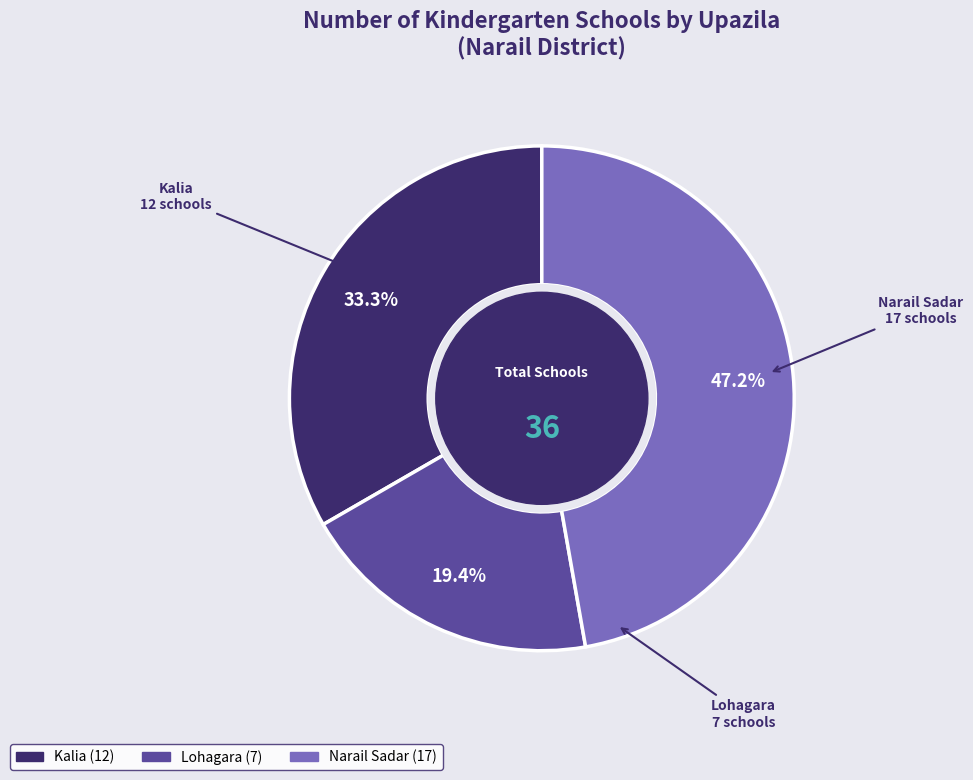

Is it true that Narail Sadar is 47% of the pie?

True